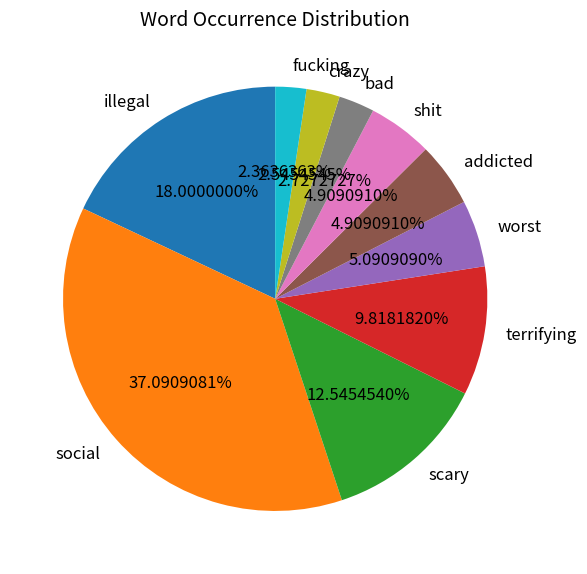

What percentage is NOT represented by bad?

97.3%